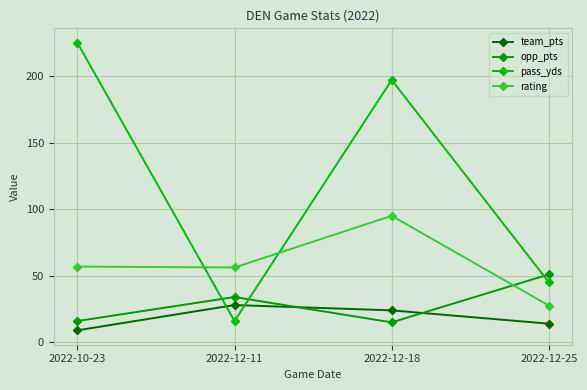

What is the total value across all series at 2022-12-11?

134.2